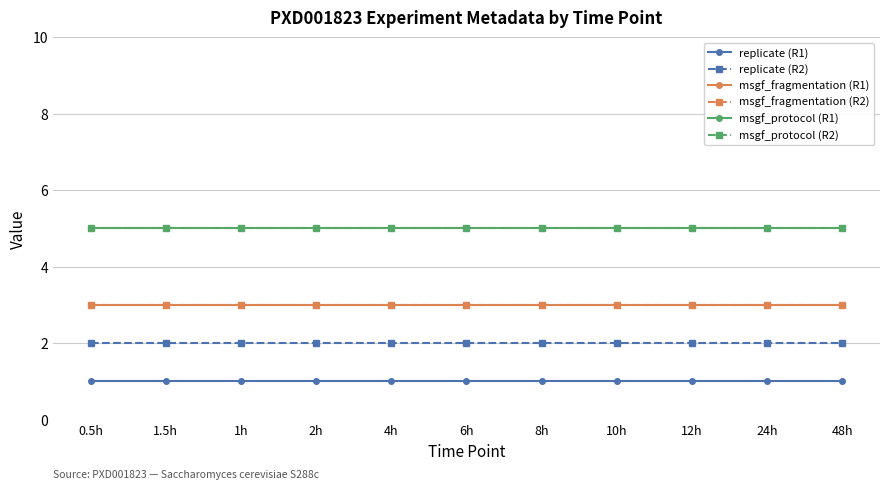

True or false: msgf_protocol (R2) has a value of 5 at 10h.

True